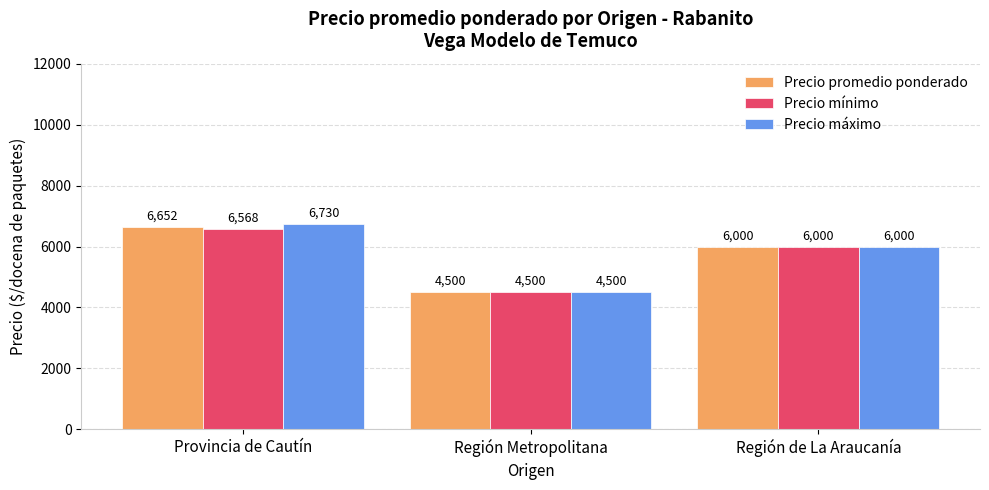

Reading left to right, list all the values displayed in this chart.

Precio promedio ponderado: 6652	4500	6000
Precio mínimo: 6568	4500	6000
Precio máximo: 6730	4500	6000